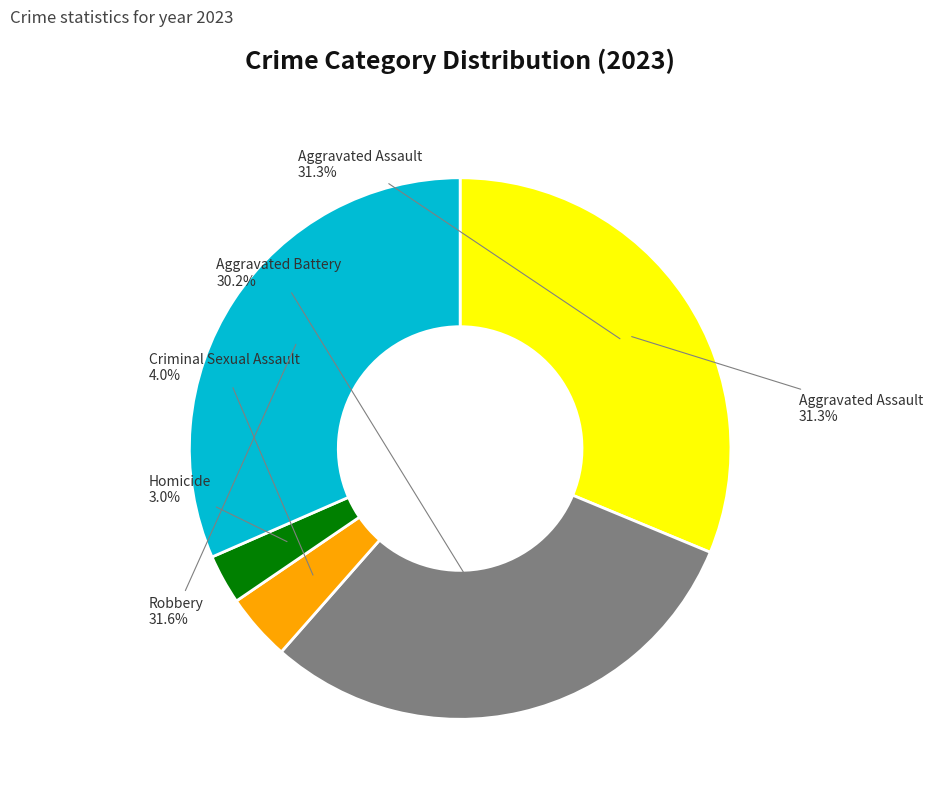

Which slice is the largest?

Robbery